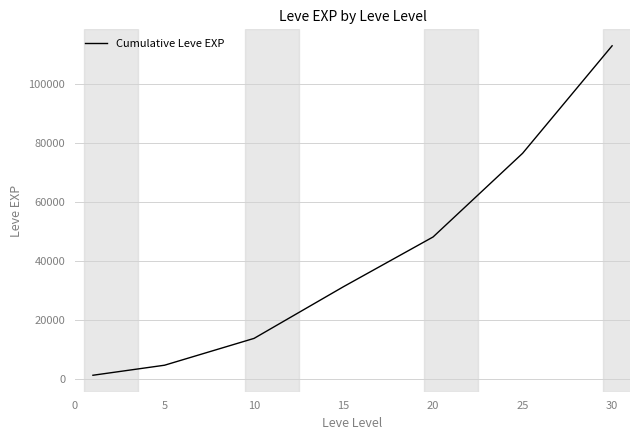

Reading left to right, list all the values displayed in this chart.

1213.3	4618.3	13725.0	31288.3	48153.3	76546.7	113039.2